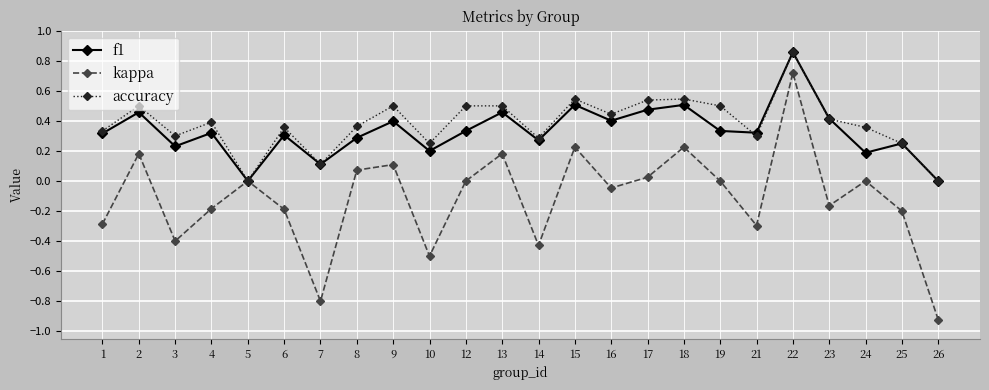

True or false: accuracy has more than 1 interior local peaks.

True